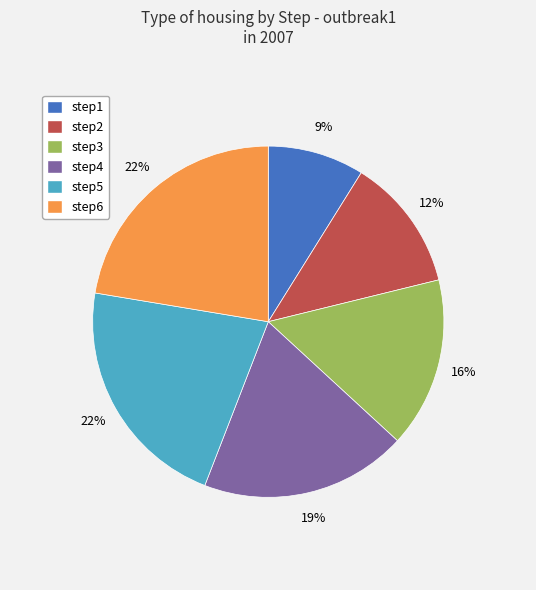

To the nearest percent, what percentage of the pie is step1?

9%